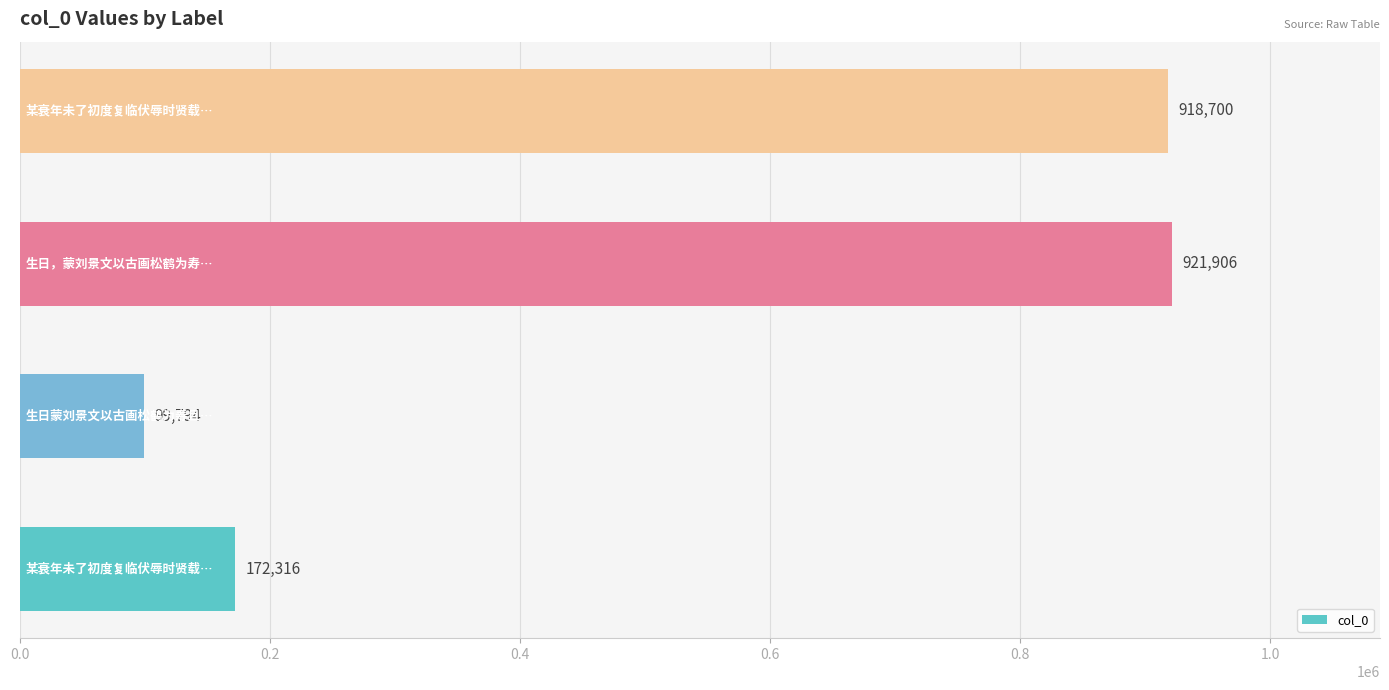

Reading top to bottom, extract all data points from this chart.

918700	921906	99794	172316